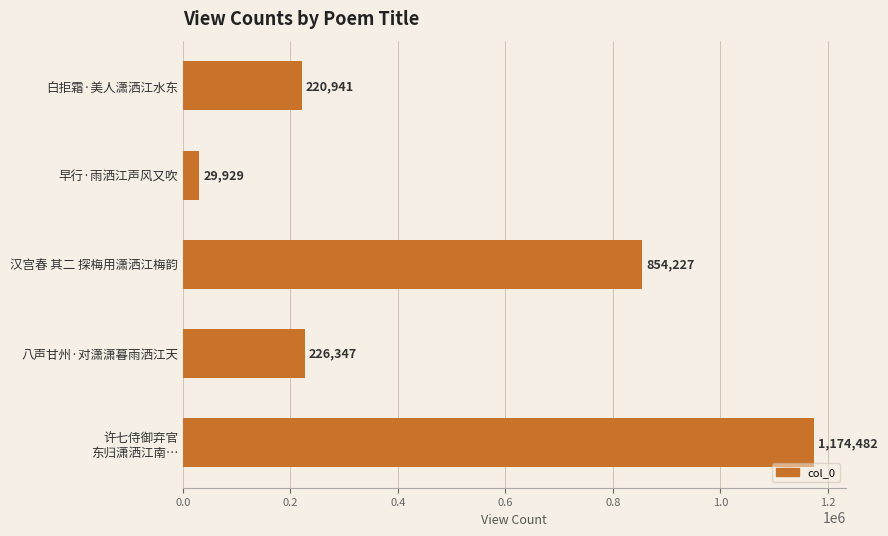

True or false: the data shows 854227 at 汉宫春 其二 探梅用潇洒江梅韵.

True